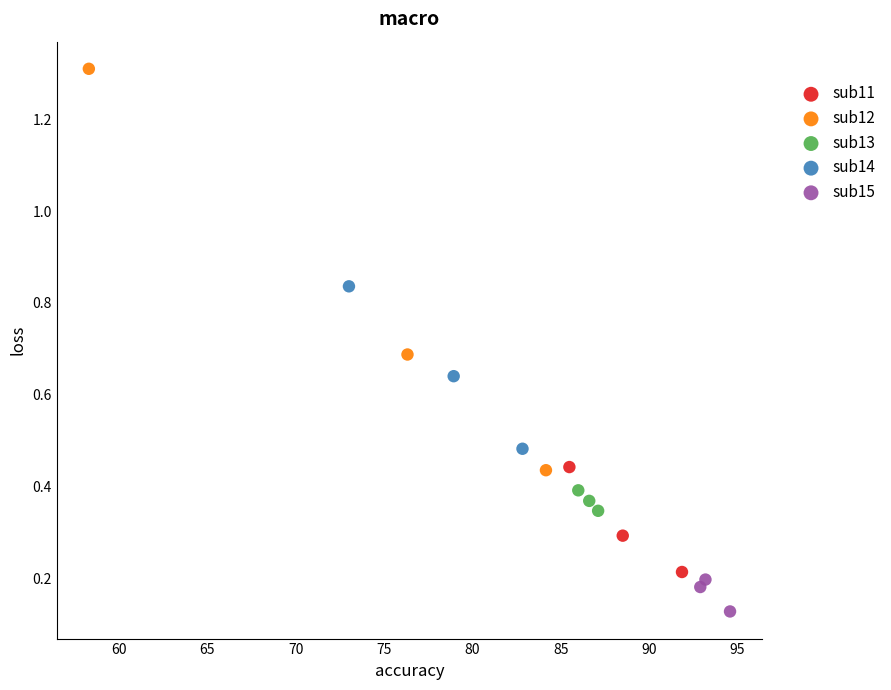

Which series has the largest Y range (max minus min)?

sub12